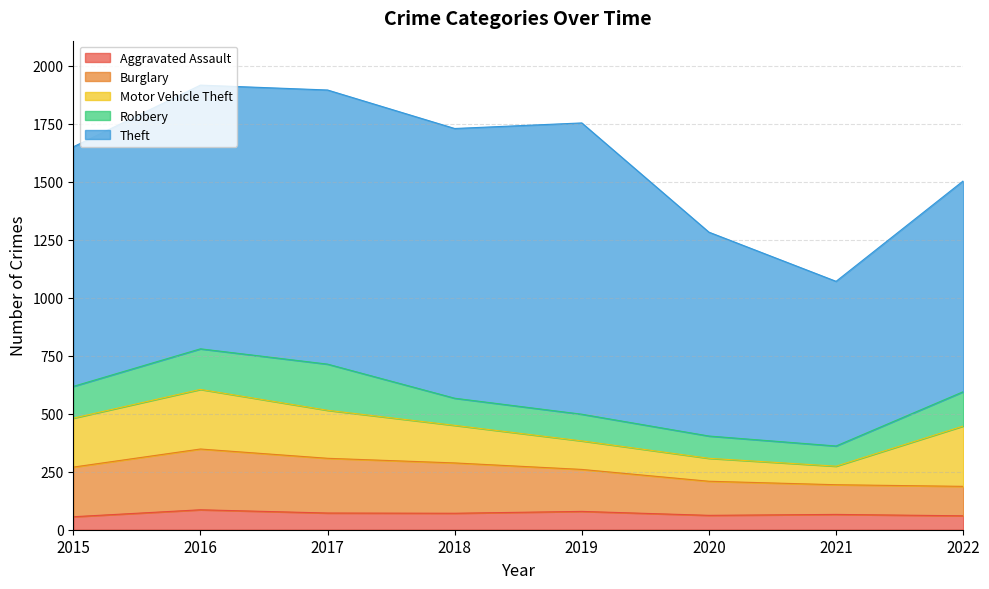

At which label does Theft reach its peak?

2019